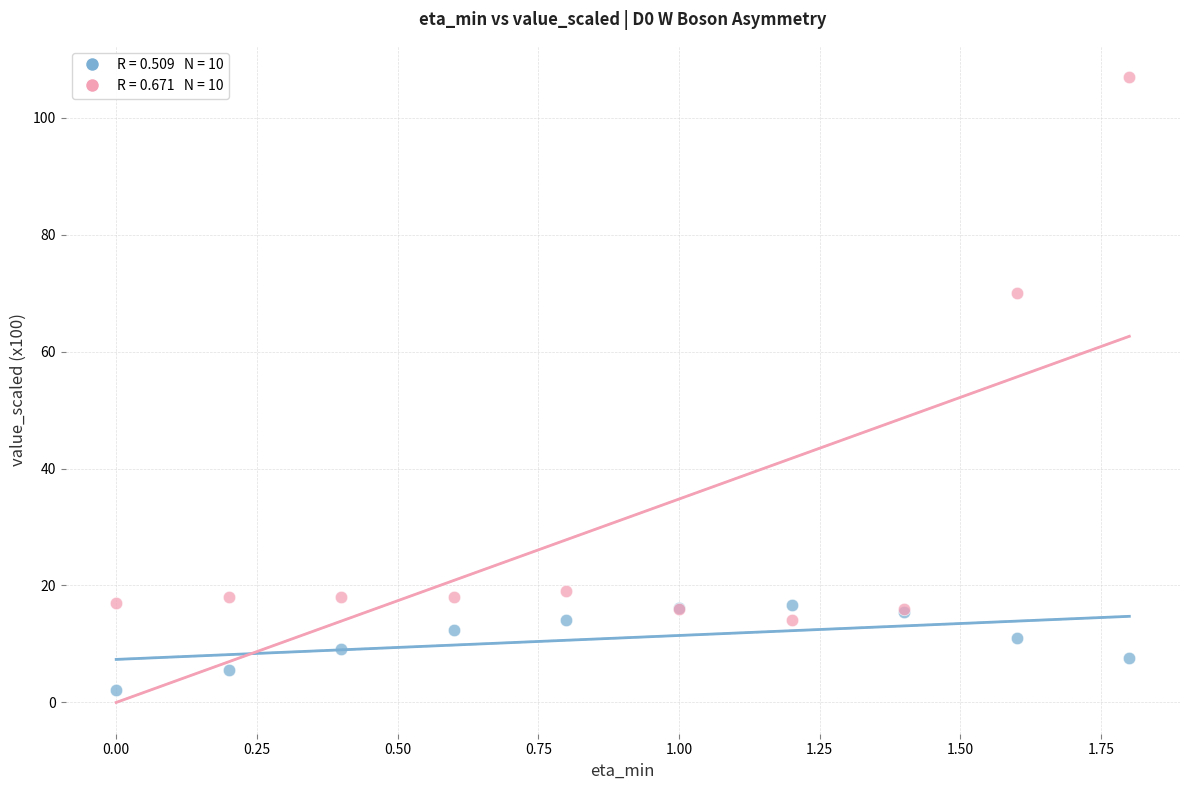

Across all series, what Y value is closest to 54?

70.0